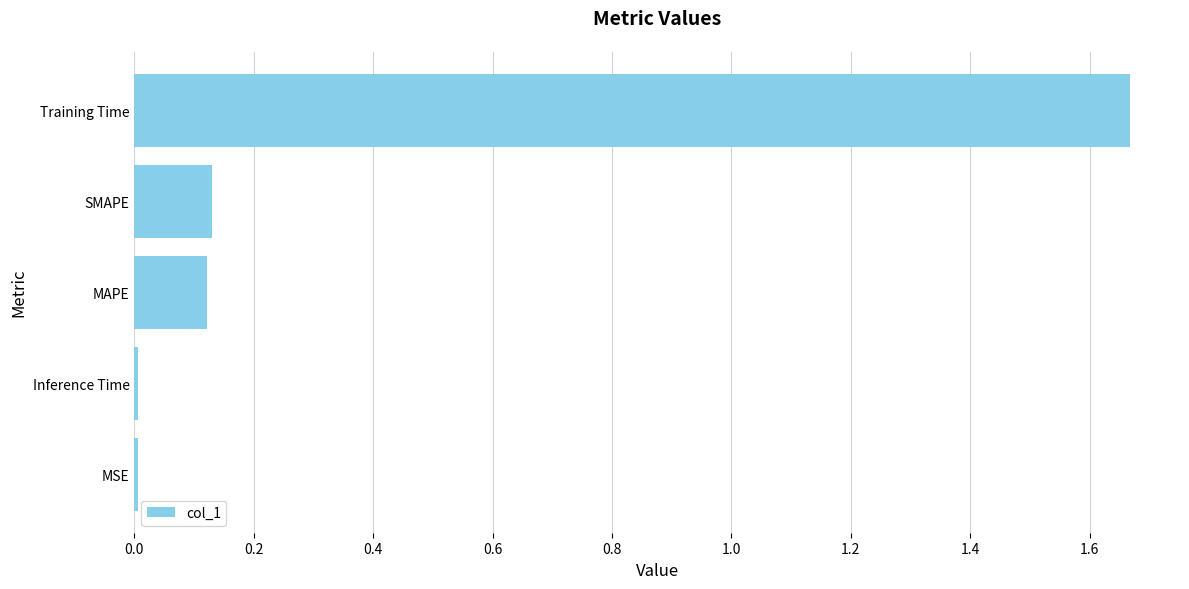

Are the bars grouped side by side (vs. stacked)?

No